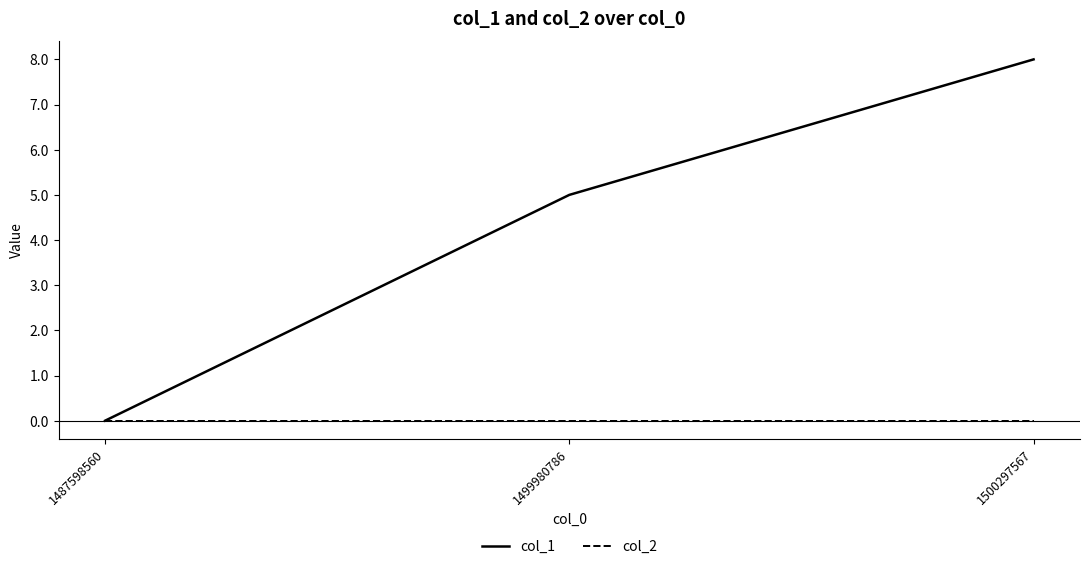

Rank the categories by col_1 value from highest to lowest.

1500297567, 1499980786, 1487598560